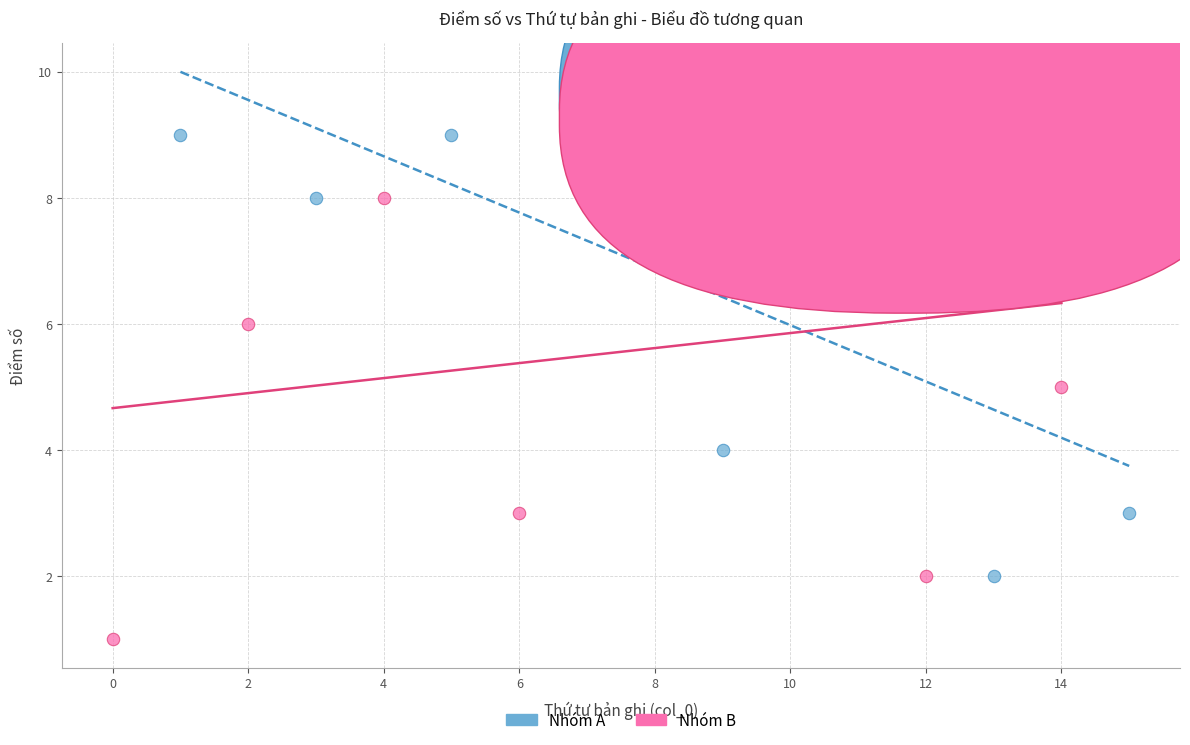

Which series reaches the minimum Y coordinate?

Nhóm B